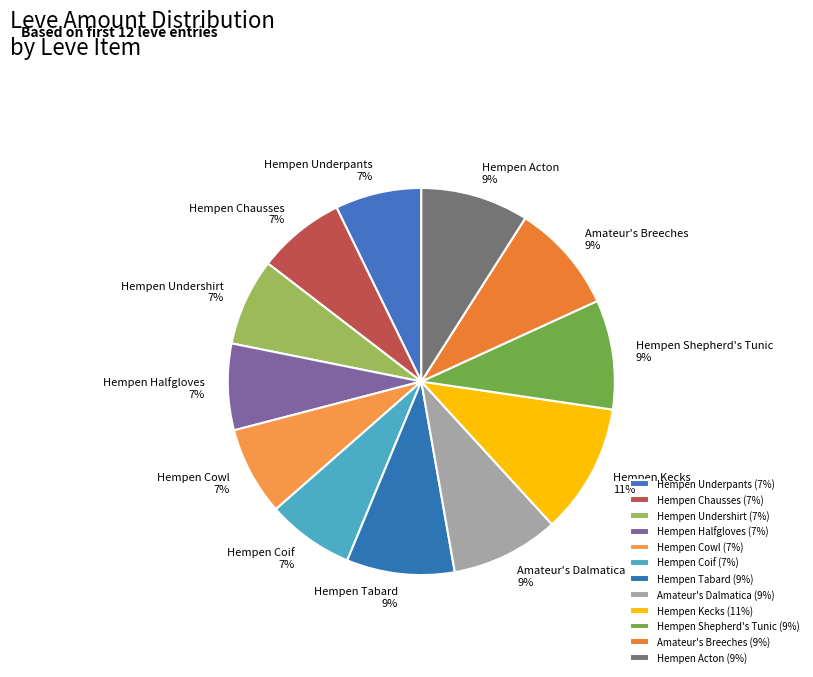

Approximately how many times larger is the value at Hempen Halfgloves compared to Hempen Undershirt?

1.0